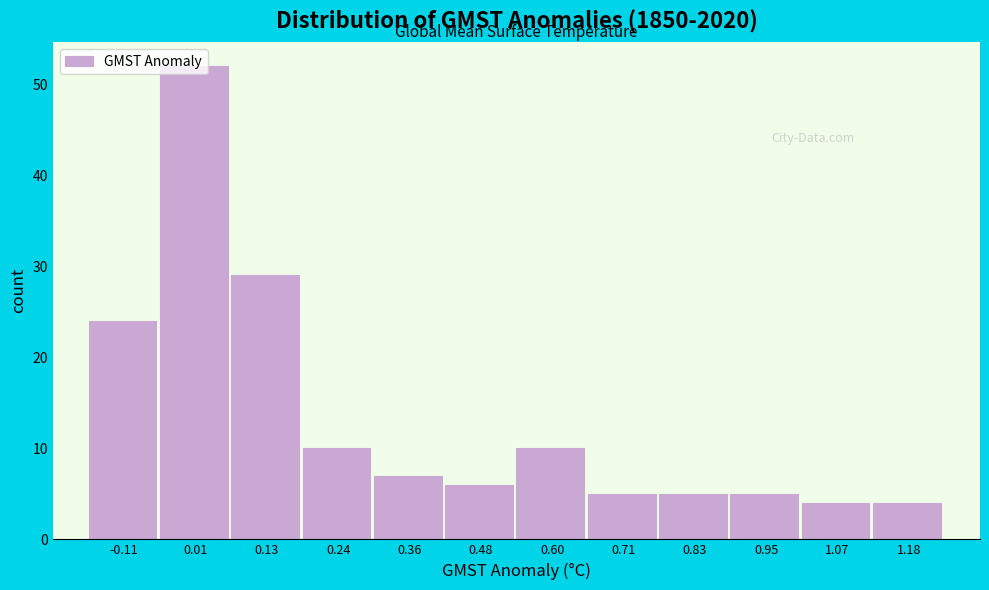

Which range on the x-axis has the tallest bar?

-0.06 to 0.06